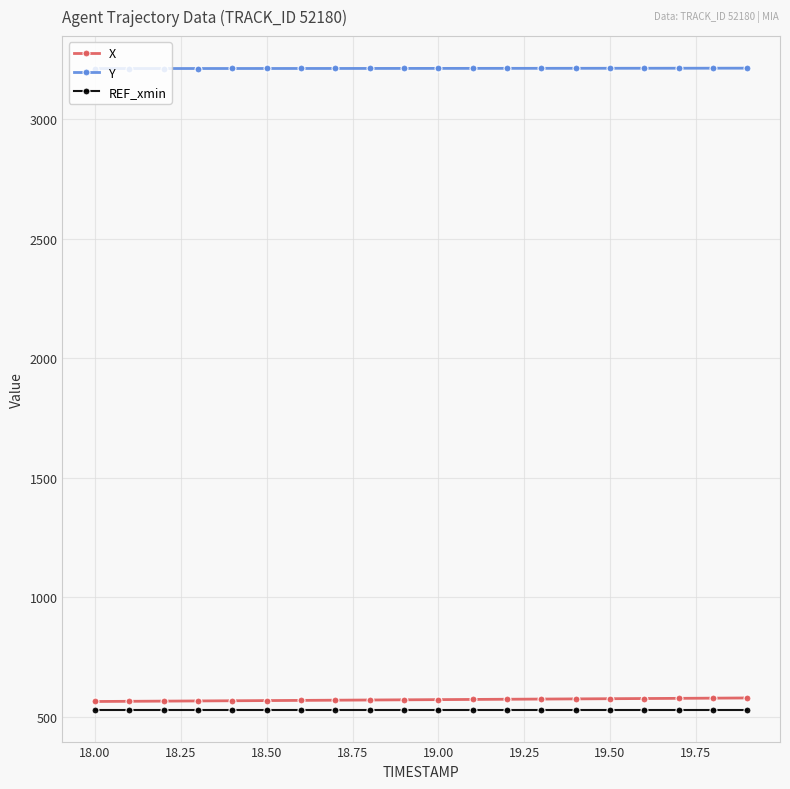

At how many categories does at least one series exceed 952?

20